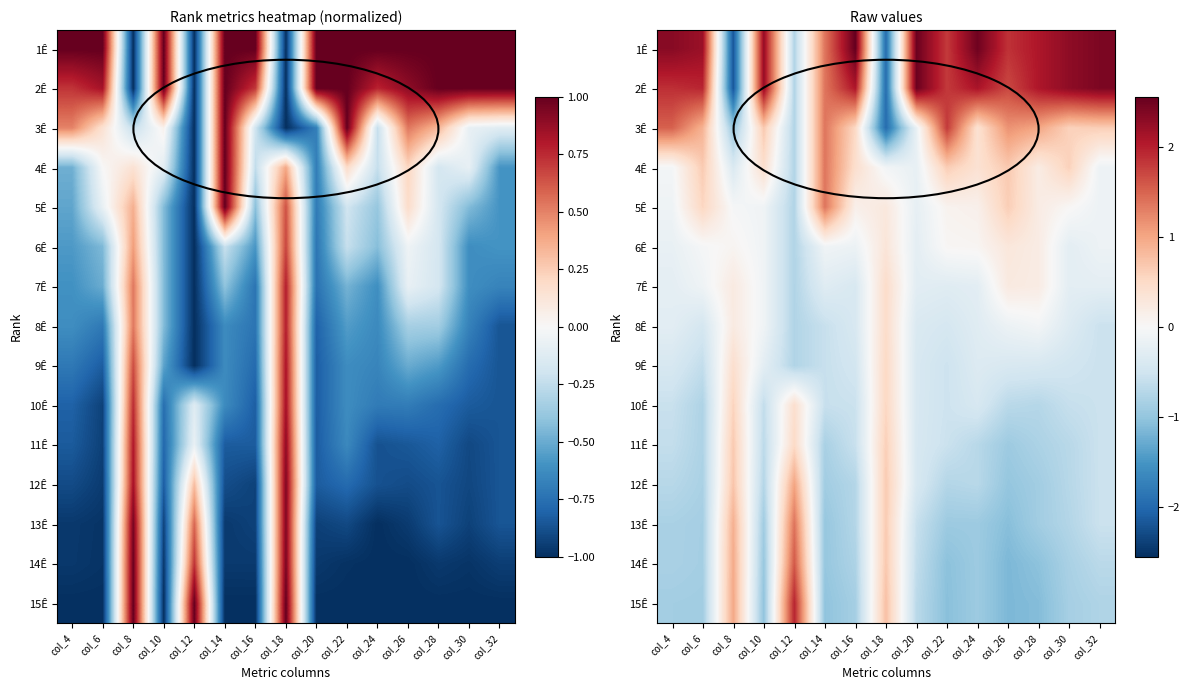

Between col_8 and col_4, which is larger?

col_4